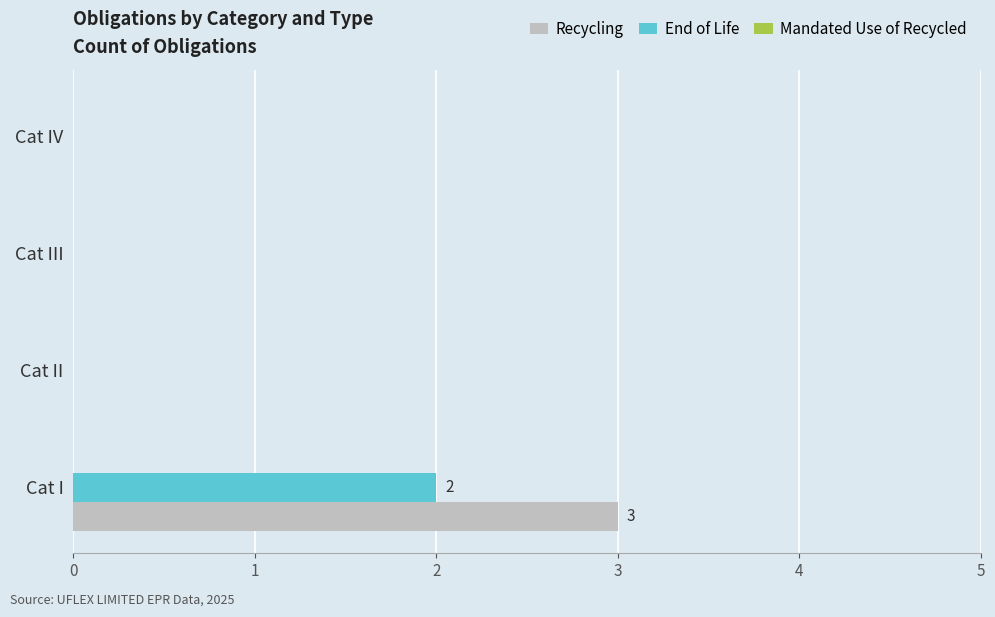

What is the maximum value shown in the chart?

3